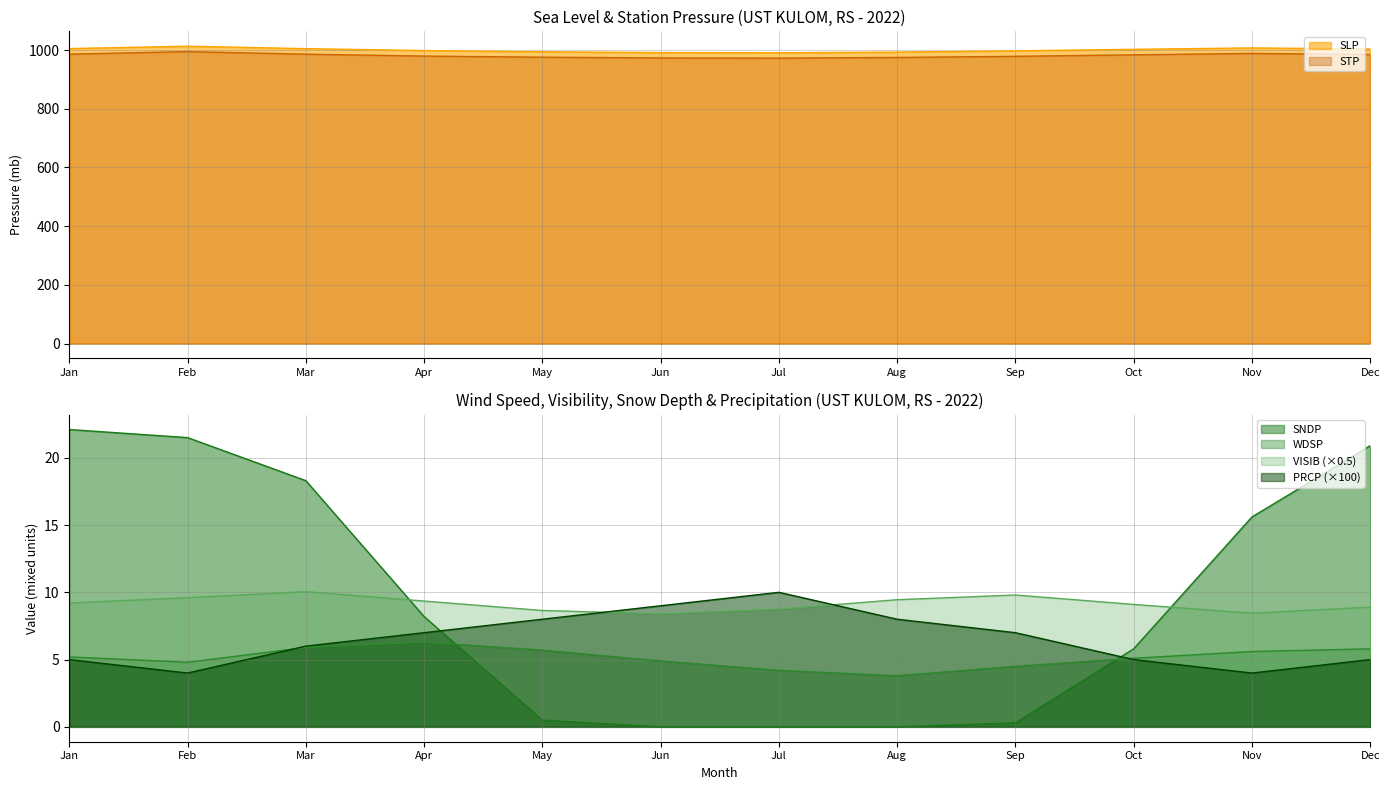

What is the lowest value of the WDSP series?

3.8